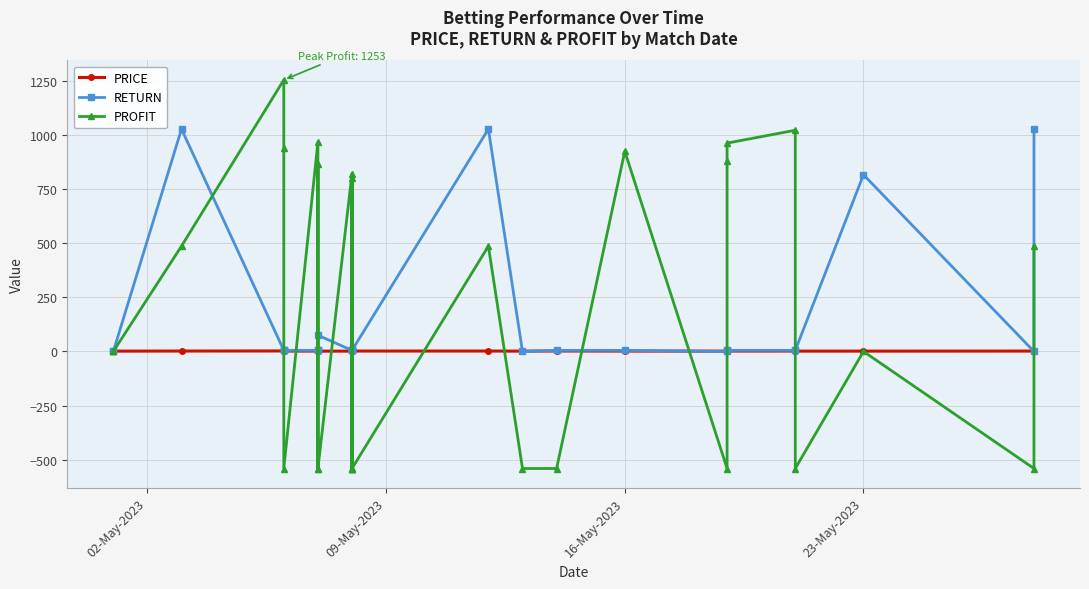

At how many categories does at least one series exceed -330?

28